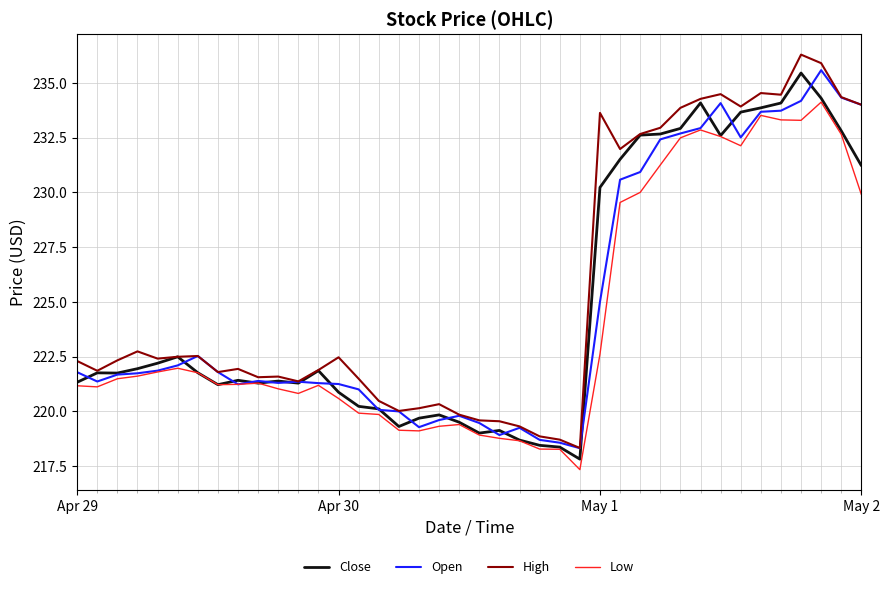

What is the lowest value of the Close series?

217.8